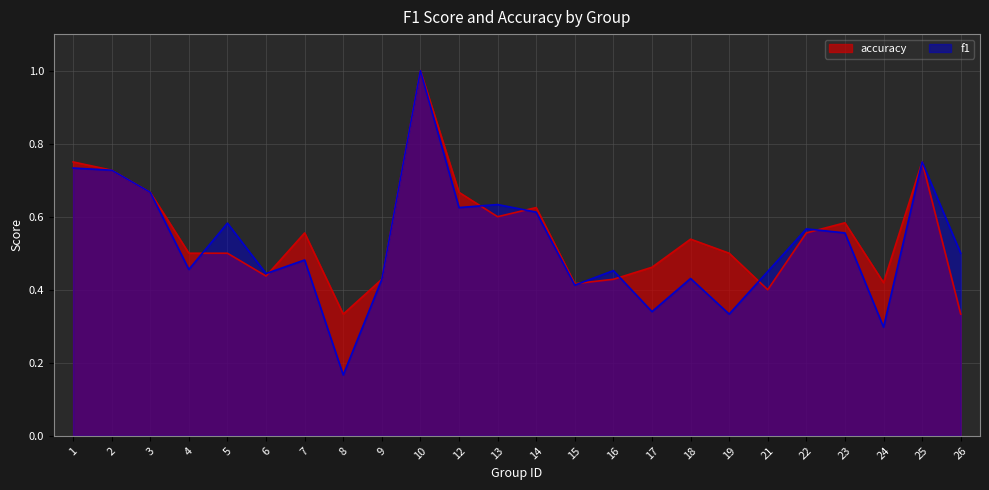

What are all the series names shown in the legend?

accuracy, f1